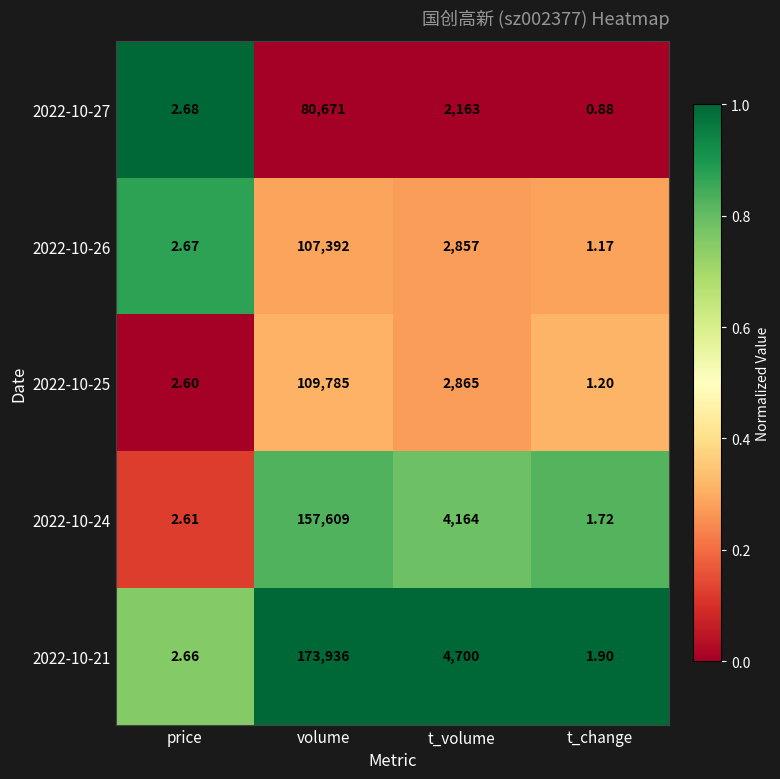

At which label is 2022-10-26 closest to 53696?

t_volume